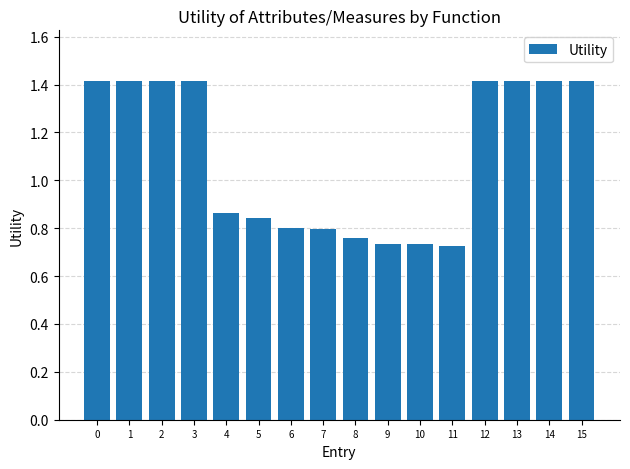

What is the sum of the values at 10 and 13?

2.1